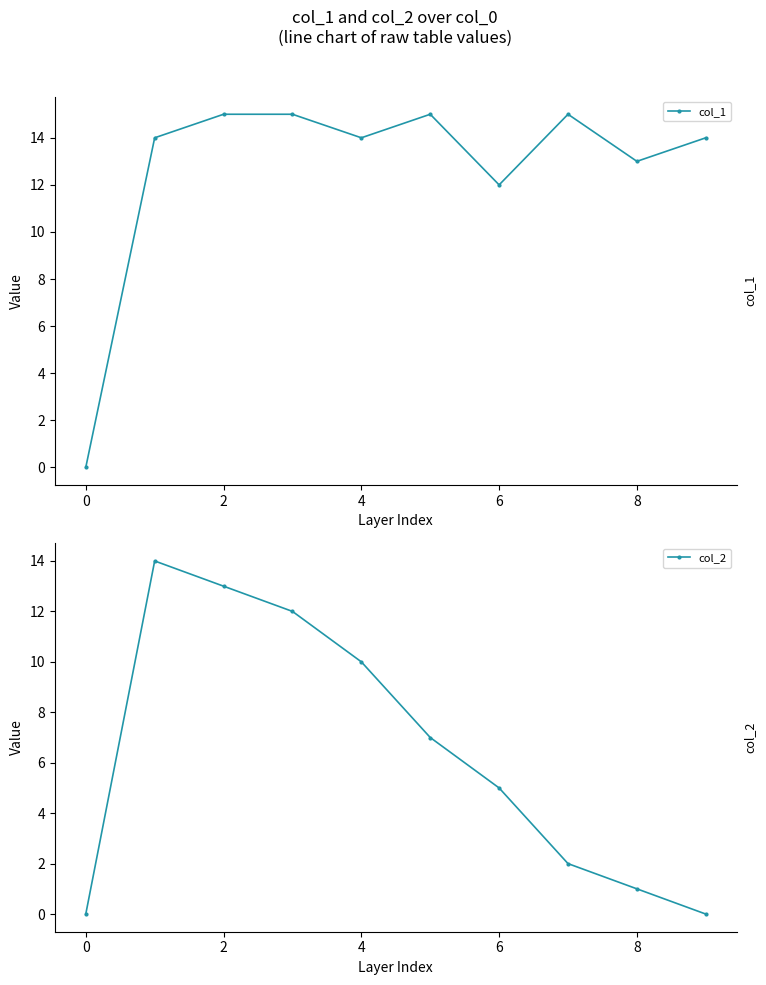

In col_2, how many points are higher than both neighbors (excluding endpoints)?

1